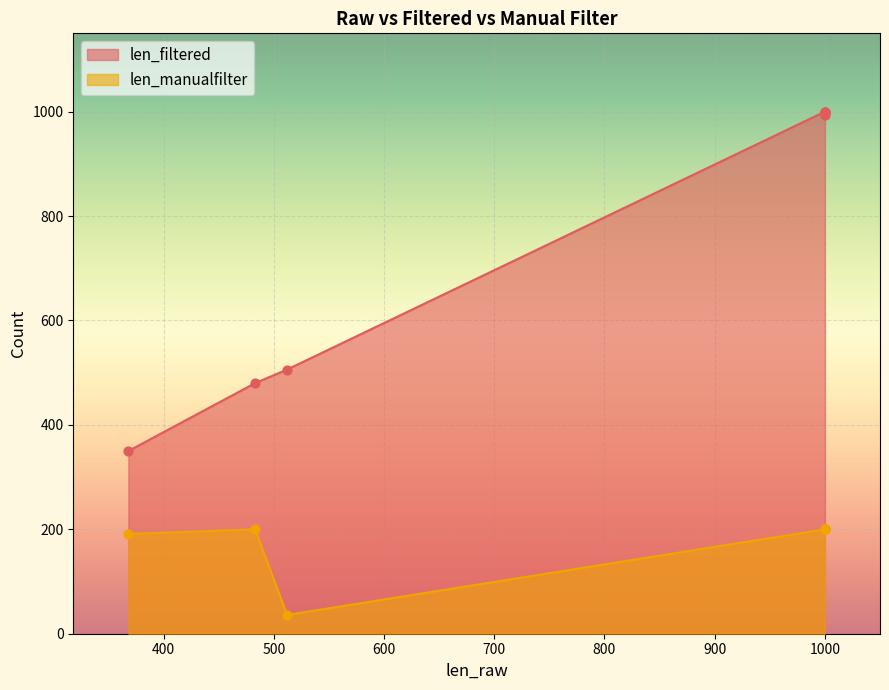

Which series reaches the minimum Y coordinate?

len_manualfilter